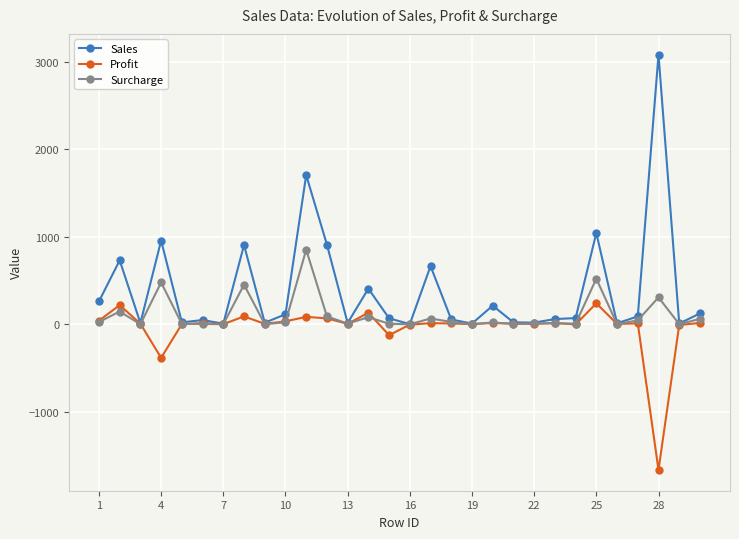

True or false: Sales has more than 1 points higher than both neighbors.

True